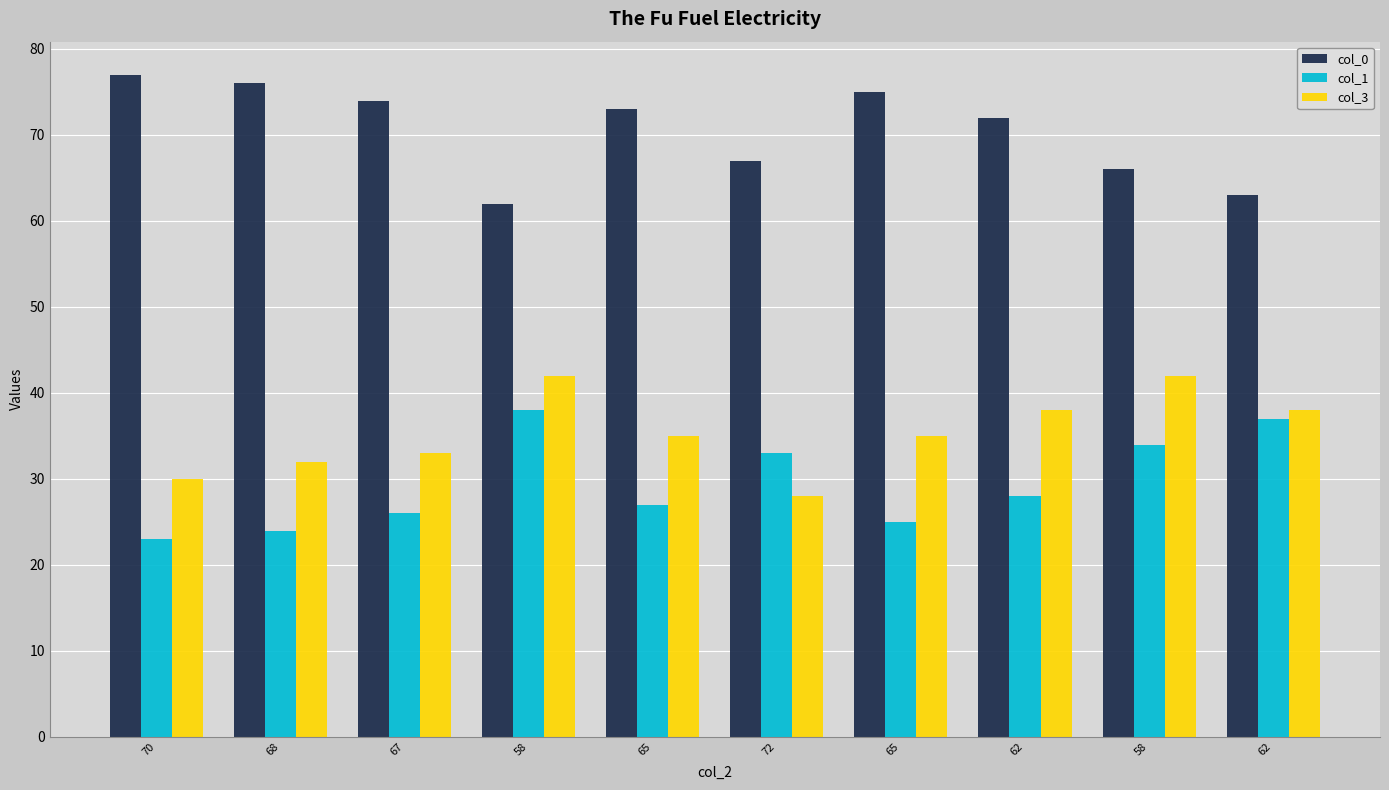

Does the chart contain any negative values?

No